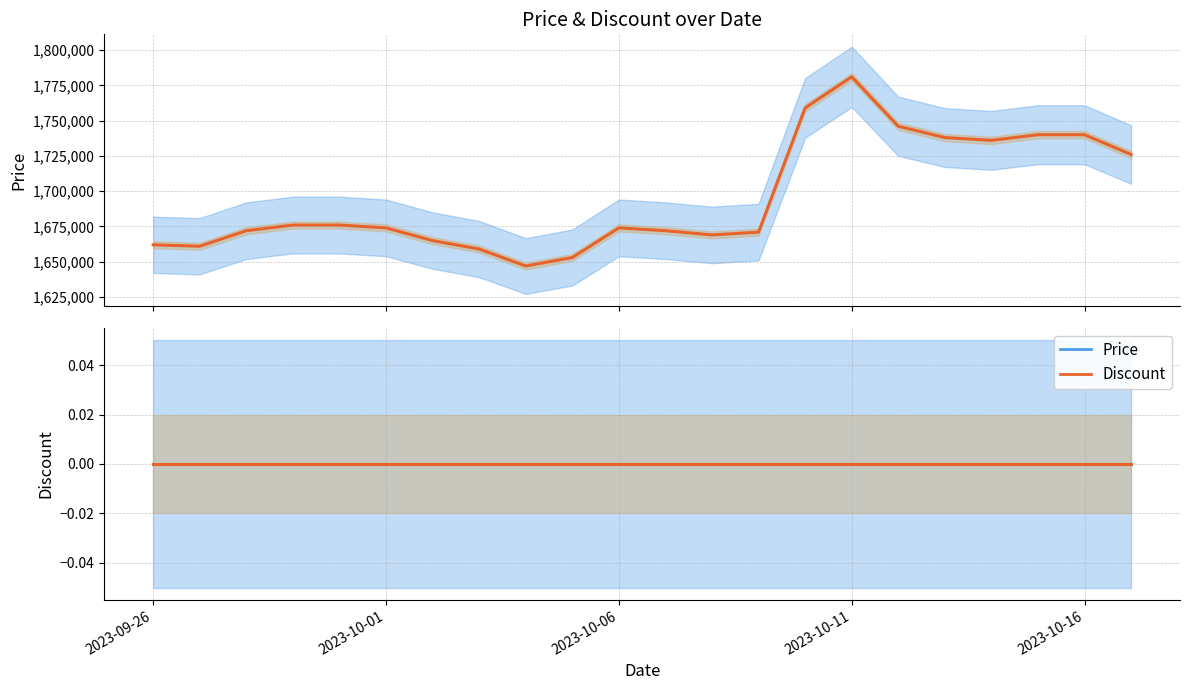

Which category has the highest value across all series?

2023-10-11